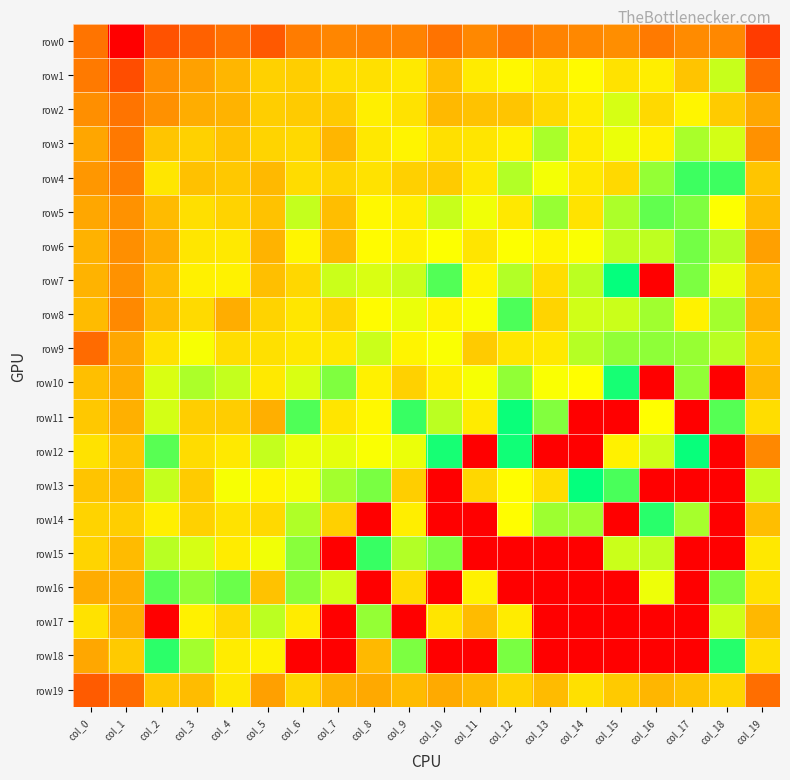

Which series has the largest total across all categories?

row0